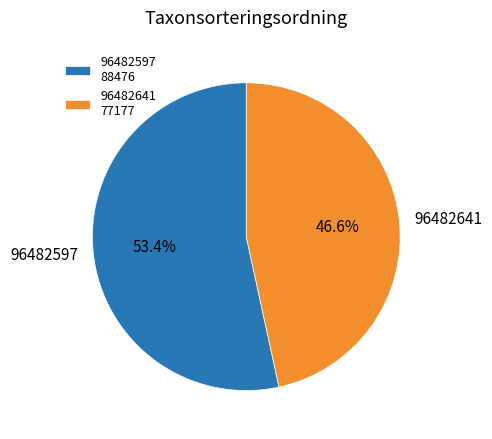

Is there any slice that represents more than half of the pie?

Yes